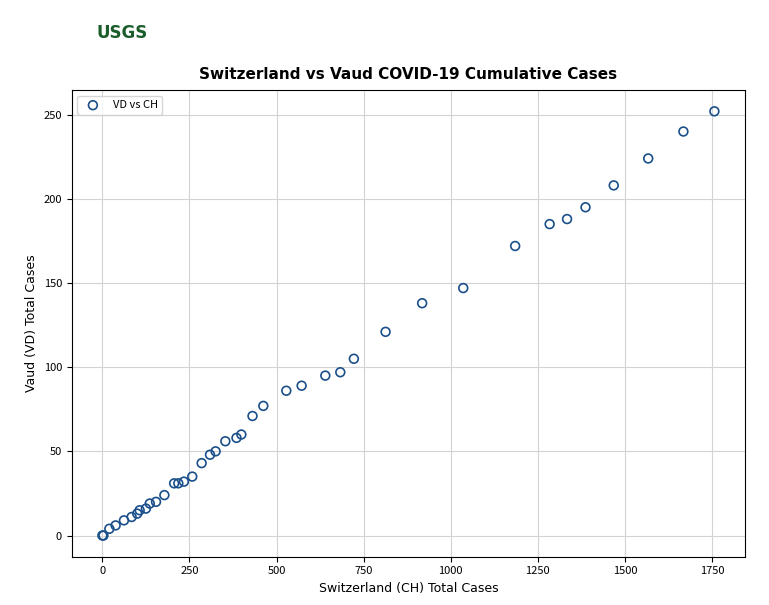

What Y value in the scatter plot is closest to 126?

121